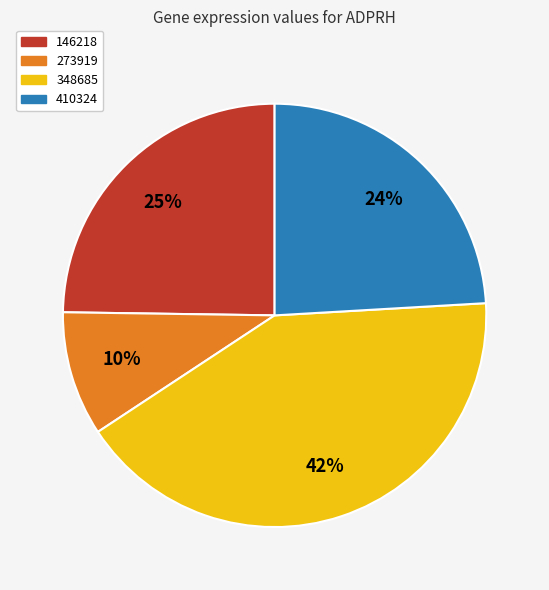

To the nearest percent, what is the difference between the largest and smallest slice percentages?

32%